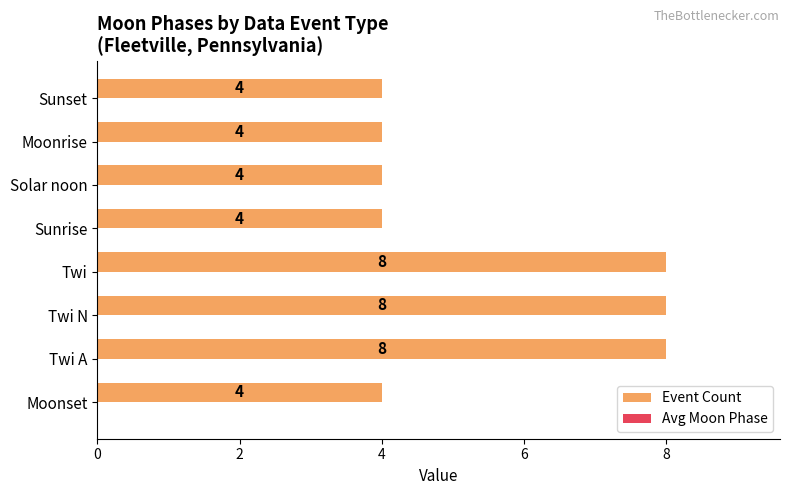

Between Sunrise and Twi, which is larger?

Twi